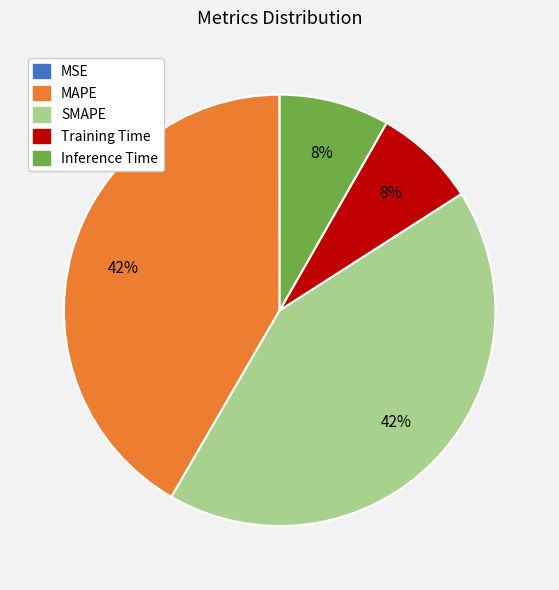

Do SMAPE and MAPE together represent more than half of the pie?

Yes